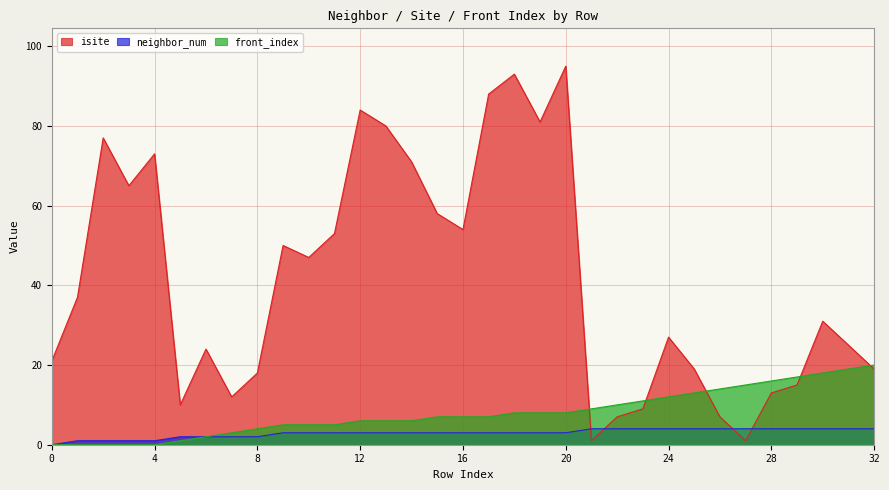

What is the total value across all series at 29?

36